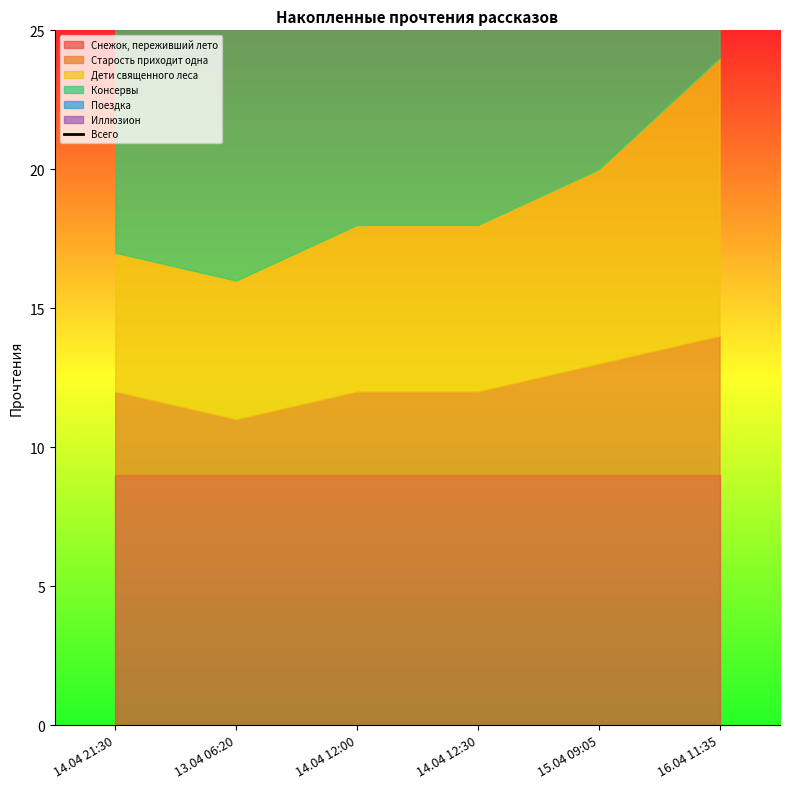

Rank the categories by value from highest to lowest.

16.04 11:35, 15.04 09:05, 14.04 12:30, 14.04 12:00, 14.04 21:30, 13.04 06:20